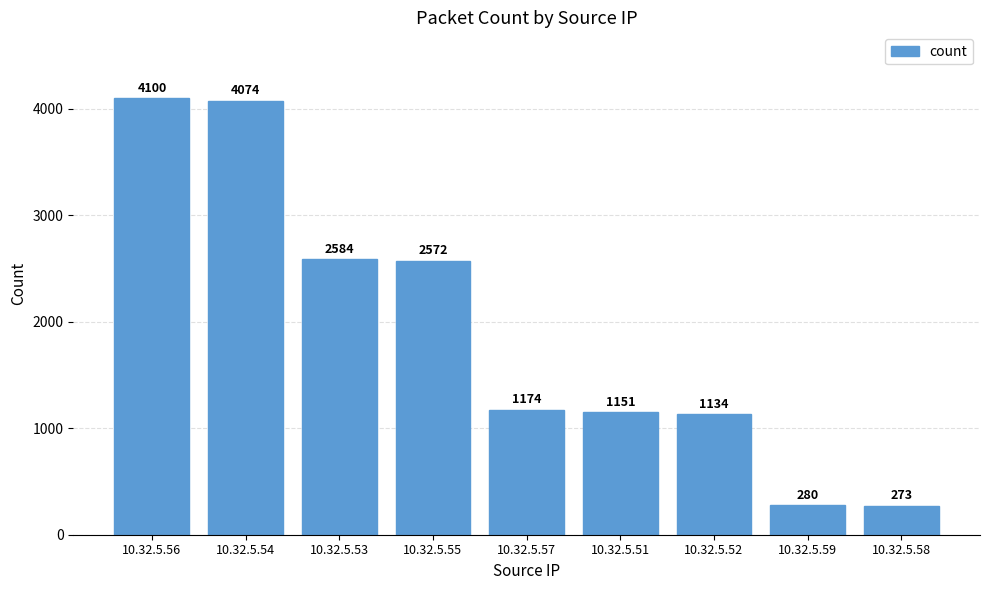

What is the maximum value shown in the chart?

4100